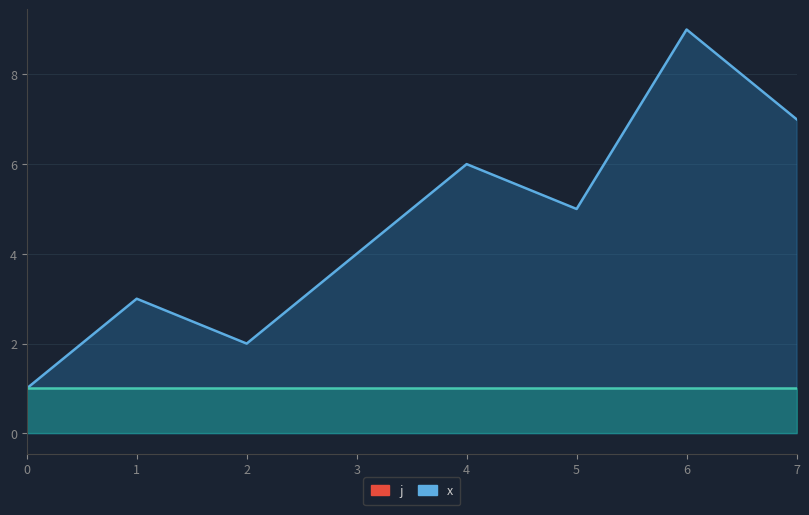

At which category does the data reach its first local valley?

2